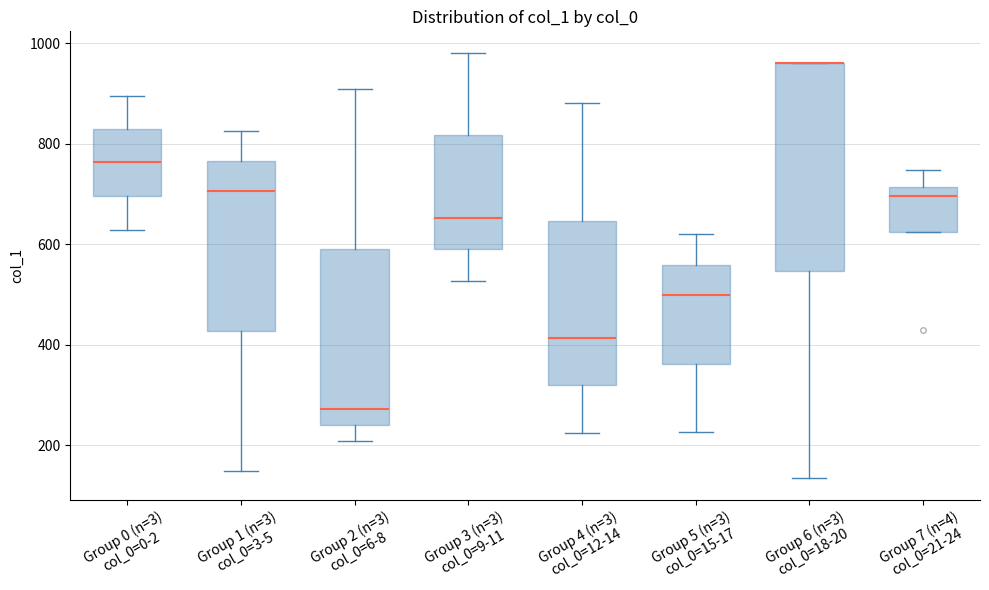

Where does the lower whisker of the box for Group 6 (n=3) col_0=18-20 end on the y-axis? The values are not printed on the chart, so give them approximately, as read against the axis.

140